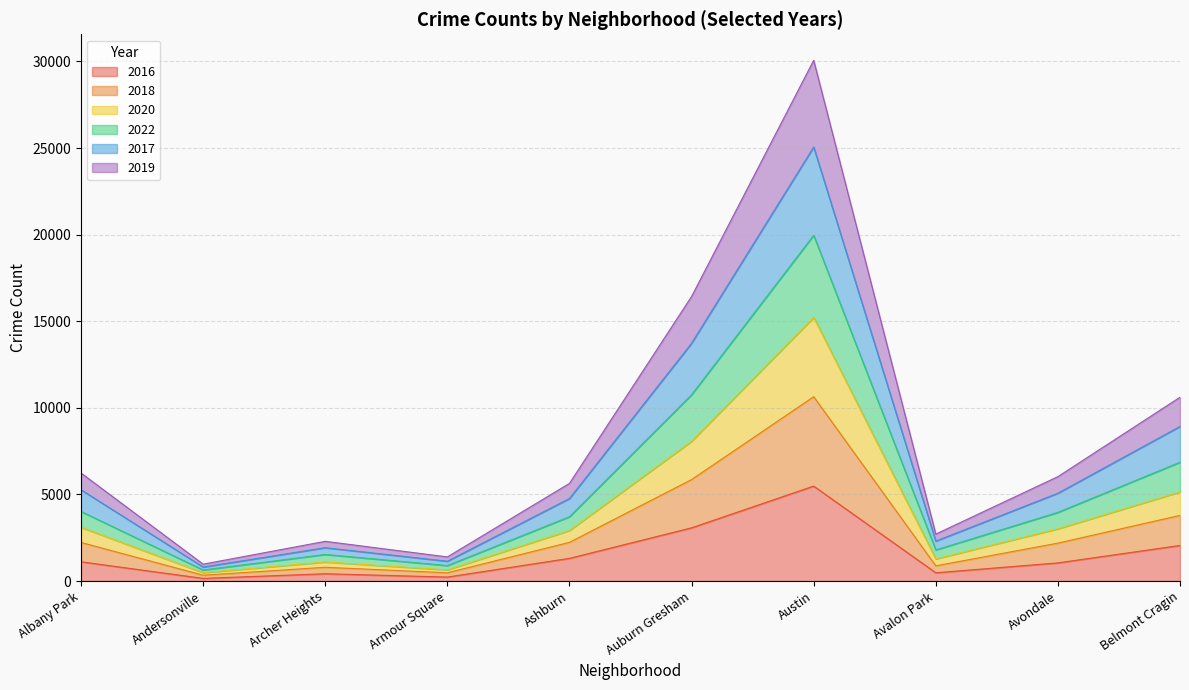

What is the total value across all series at Auburn Gresham?

16430